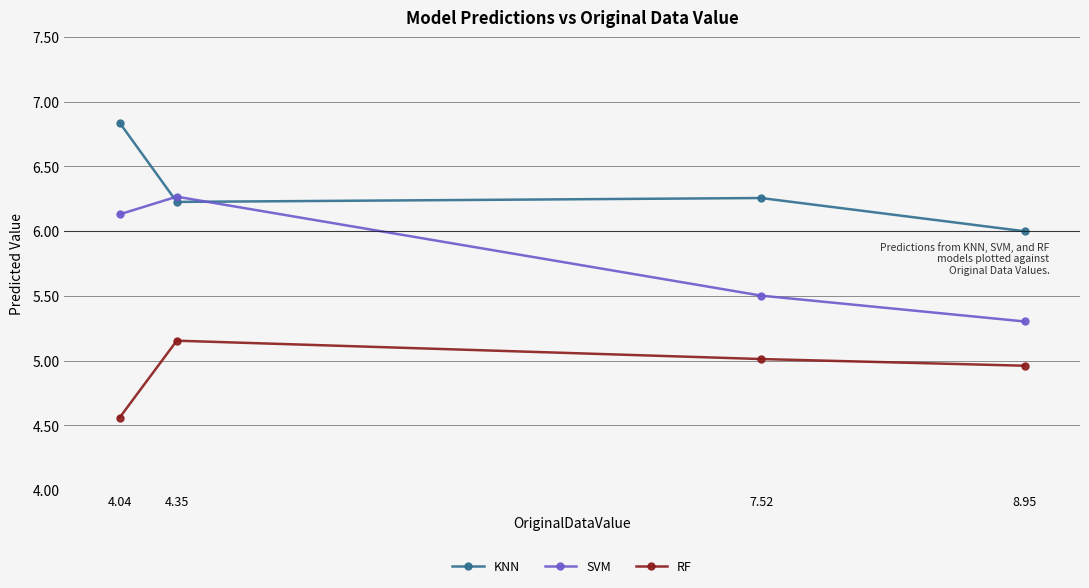

Does the chart have visible grid lines?

Yes